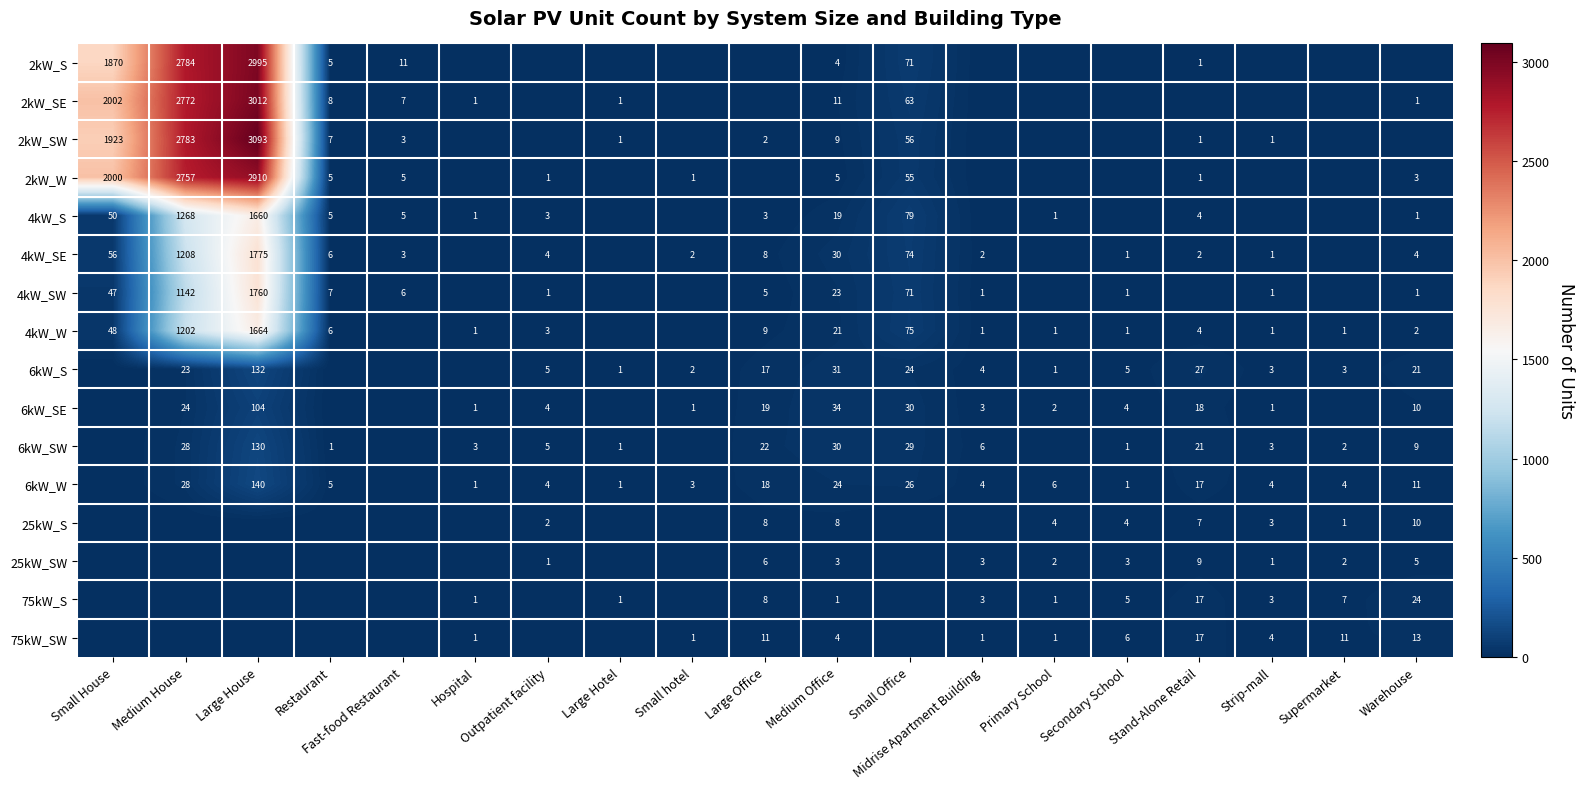

The 6kW_W series shows 1 at Outpatient facility. True or false?

False